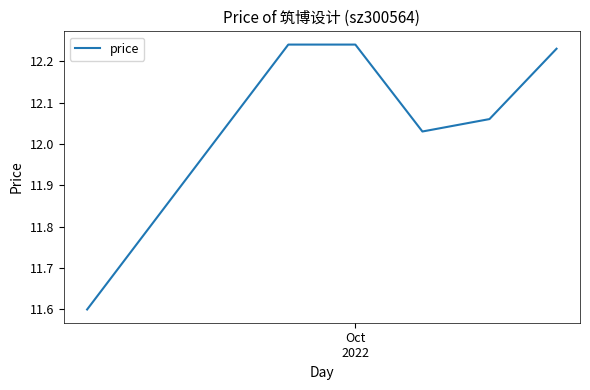

What is the minimum value shown in the chart?

11.6